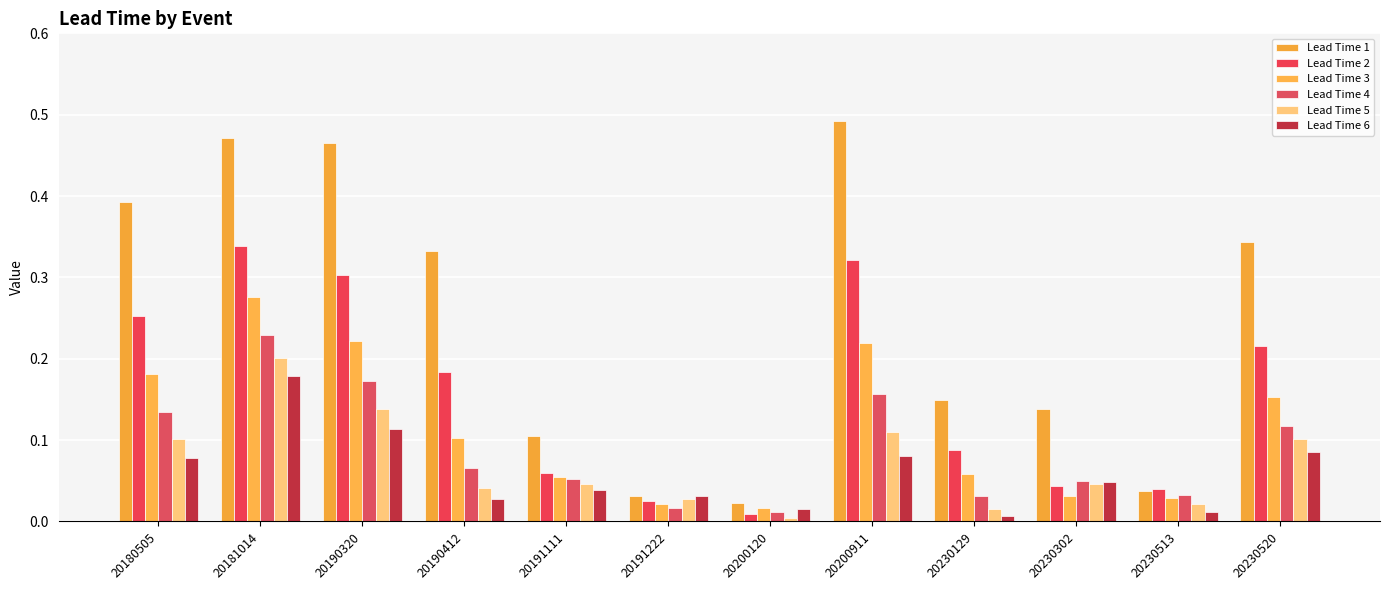

What is the difference between the Lead Time 2 values at 20181014 and 20180505?

0.1